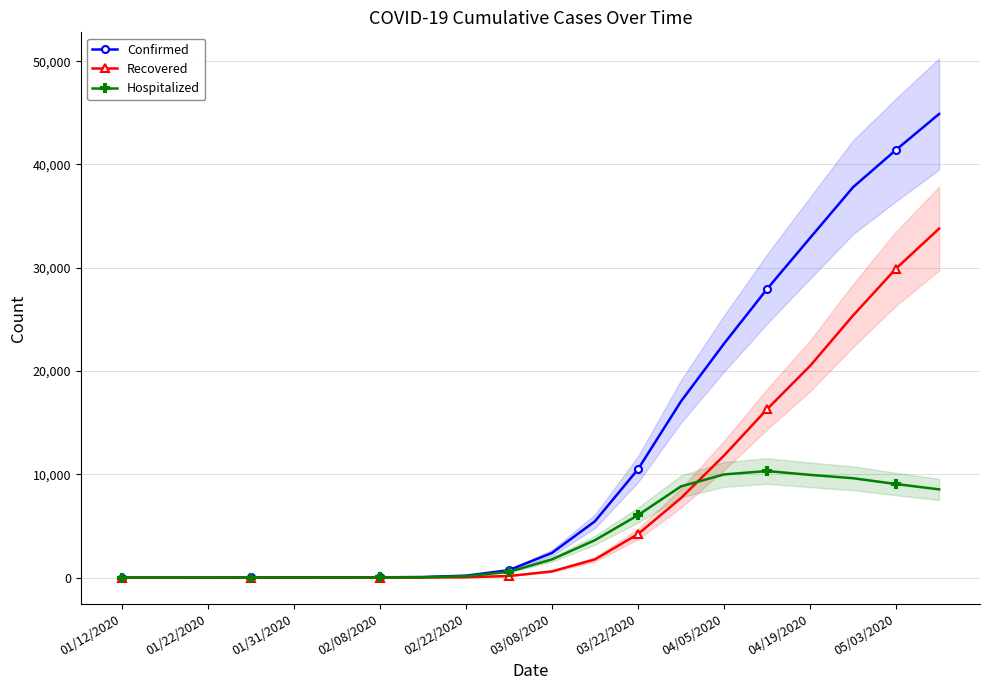

Rank the series by their maximum value, from highest to lowest.

Confirmed, Recovered, Hospitalized